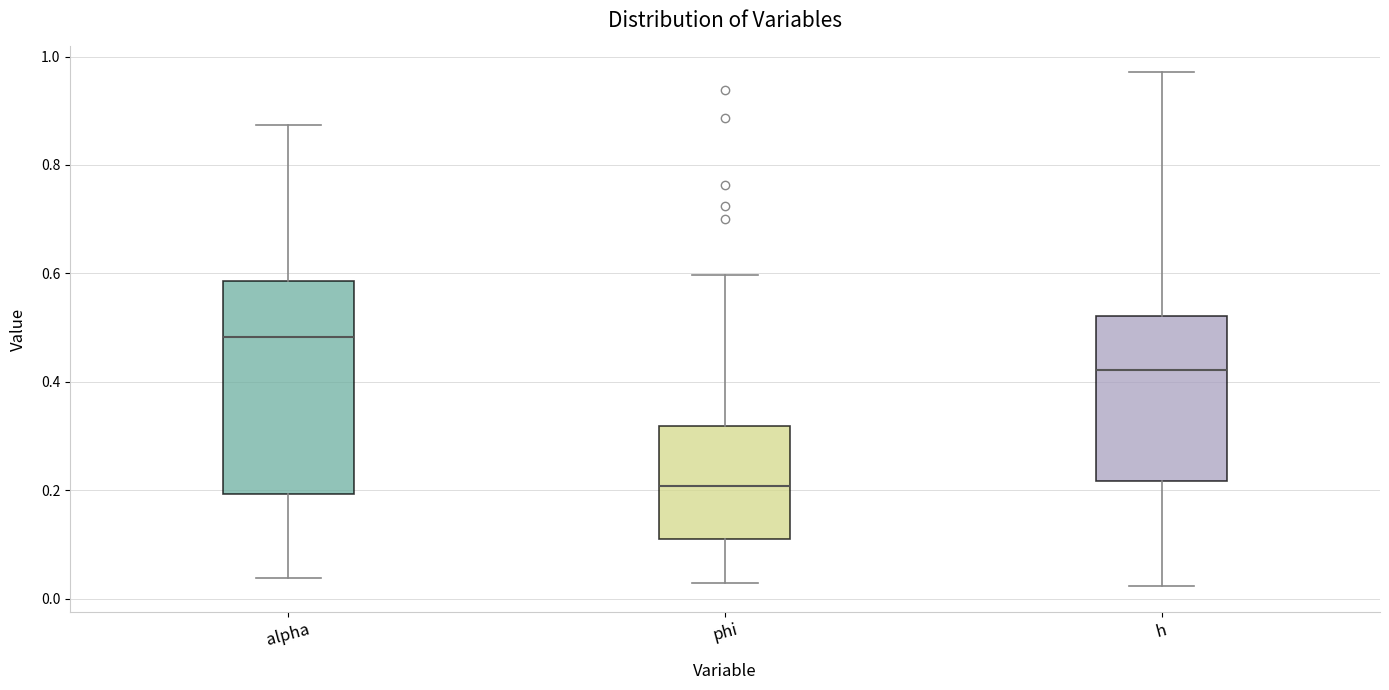

Where does the lower whisker of the box for h end on the y-axis? The values are not printed on the chart, so give them approximately, as read against the axis.

0.02